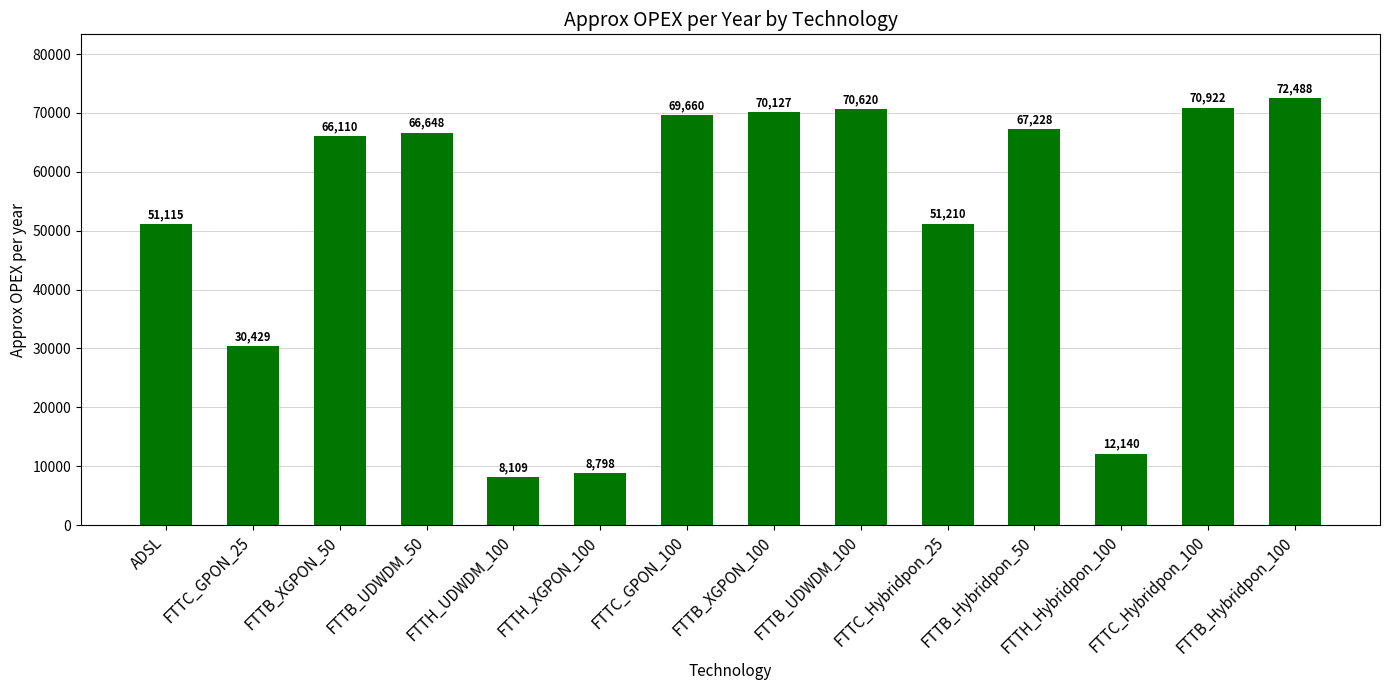

True or false: the data shows 72488.5 at FTTB_Hybridpon_100.

True